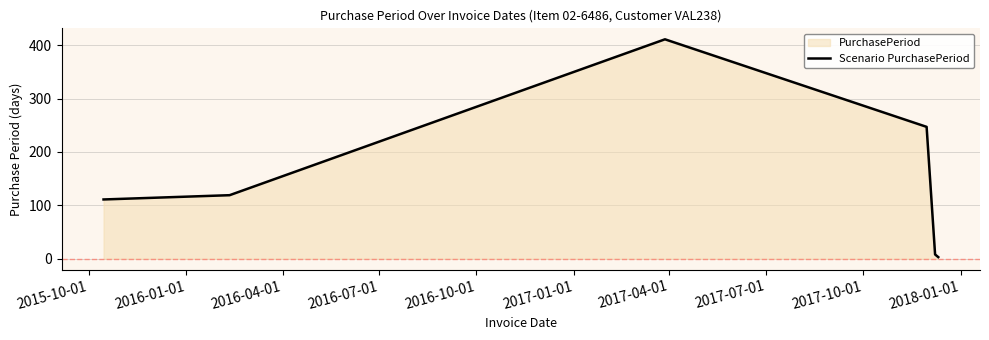

True or false: the data has more than 2 interior local peaks.

False